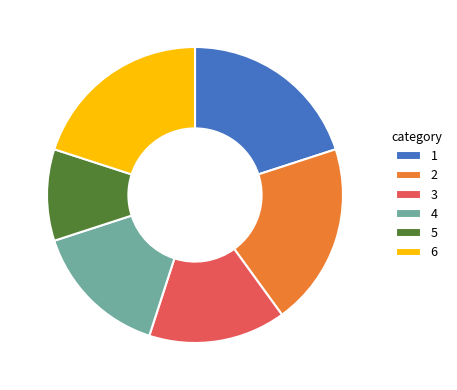

Approximately how many times larger is the value at 3 compared to 1?

0.8